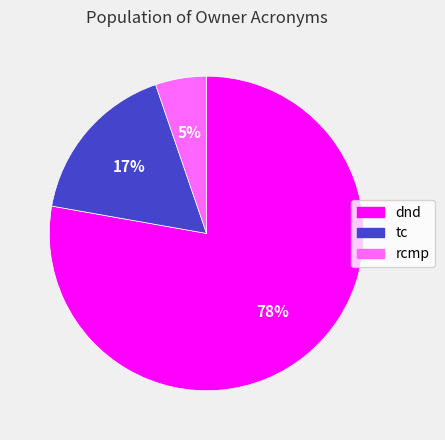

True or false: tc accounts for 17% of the total.

True